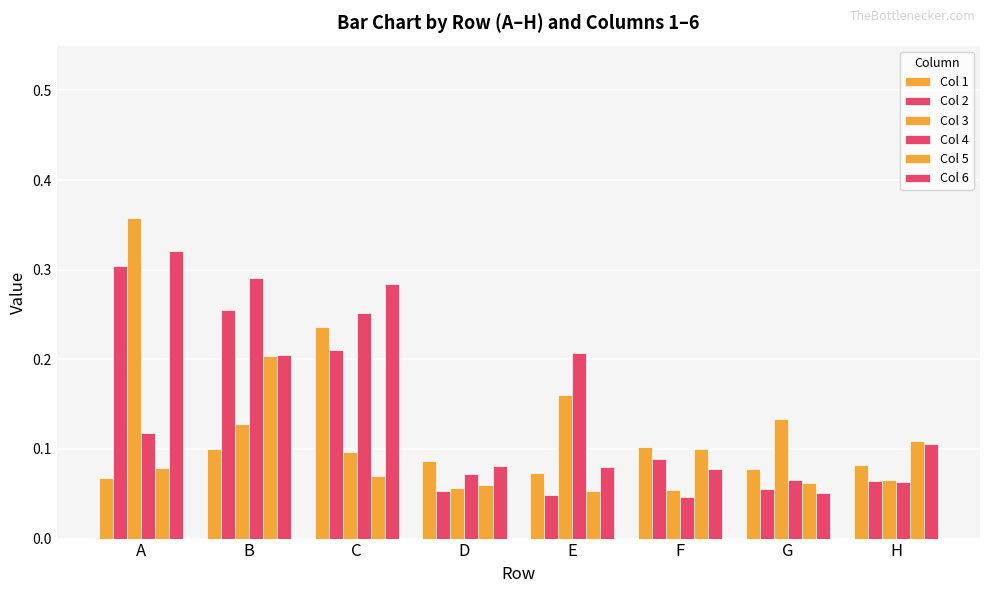

How many series are shown in this chart?

6